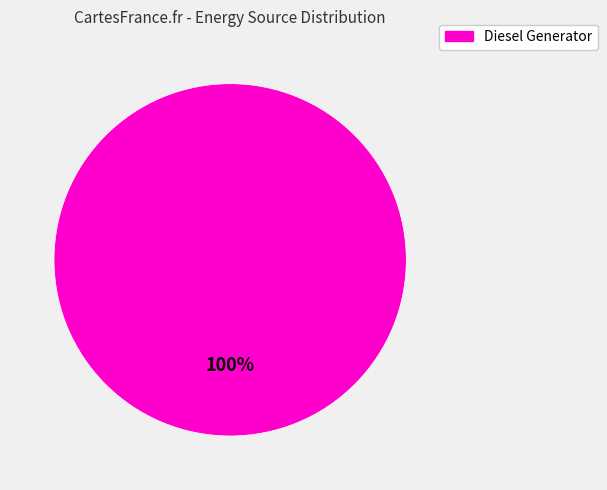

Count the number of slices in the pie.

1